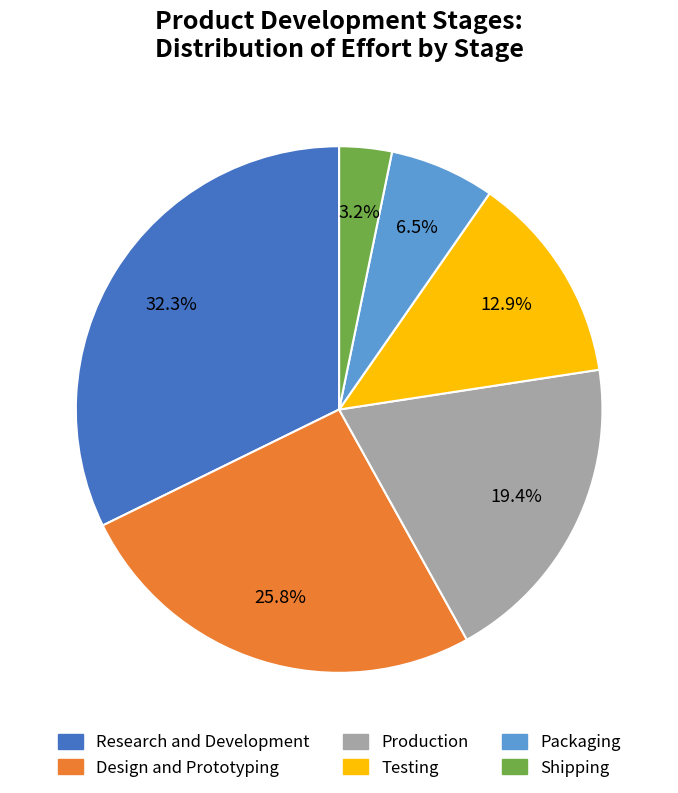

Which category has the biggest portion of the pie?

Research and Development